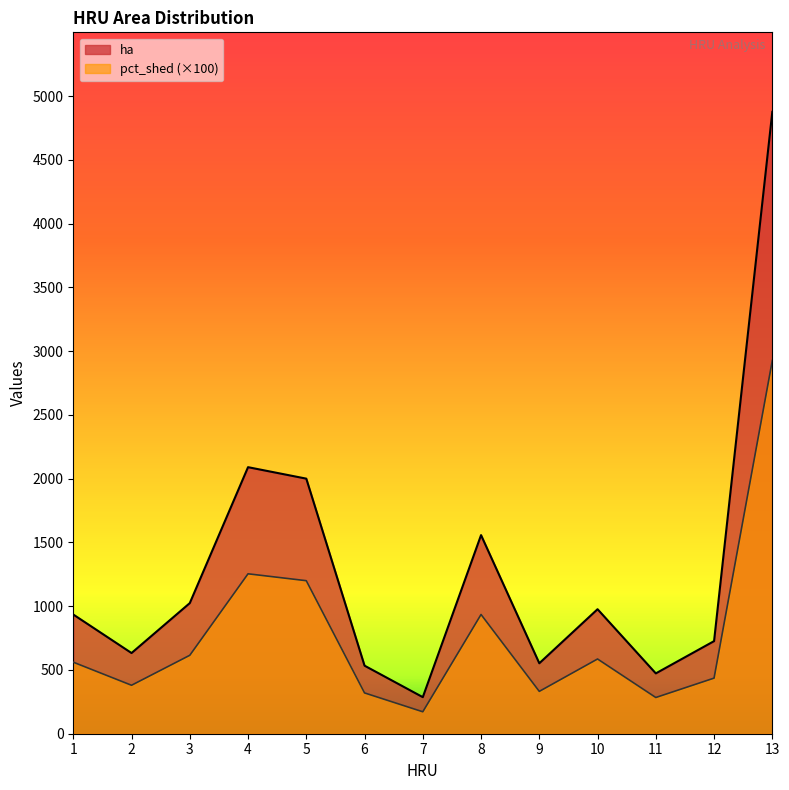

Reading left to right, list all the values displayed in this chart.

ha: 934.8	632.7	1024.2	2090.2	2000.2	533.7	286.8	1557.4	552.5	976.3	473.1	726.1	4876.4
pct_shed: 561.0	380.0	615.0	1254.0	1200.0	320.0	172.0	935.0	332.0	586.0	284.0	436.0	2926.0